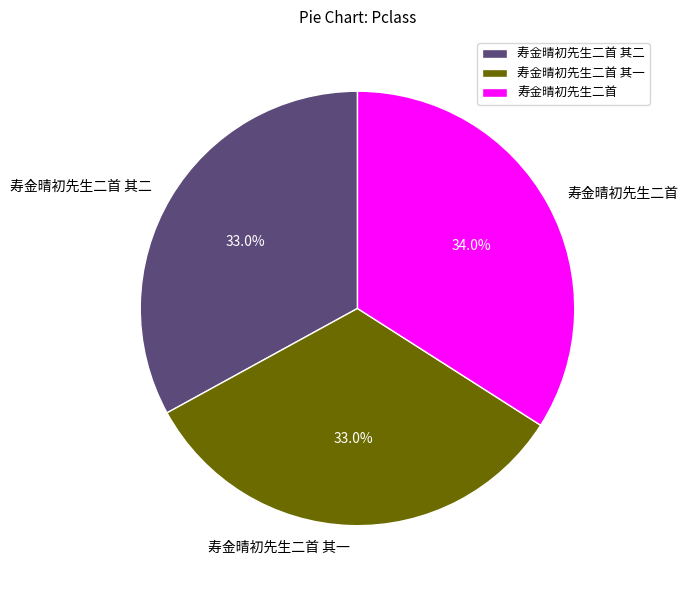

The 寿金晴初先生二首 其一 slice represents 33% of the pie. True or false?

True